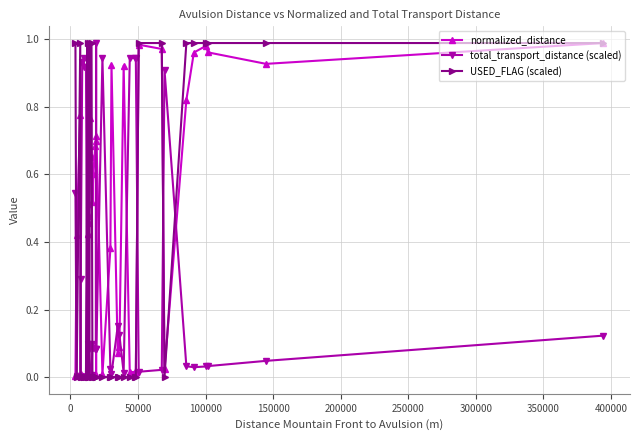

After their last crossing, which series has the higher values: normalized_distance or total_transport_distance (scaled)?

normalized_distance